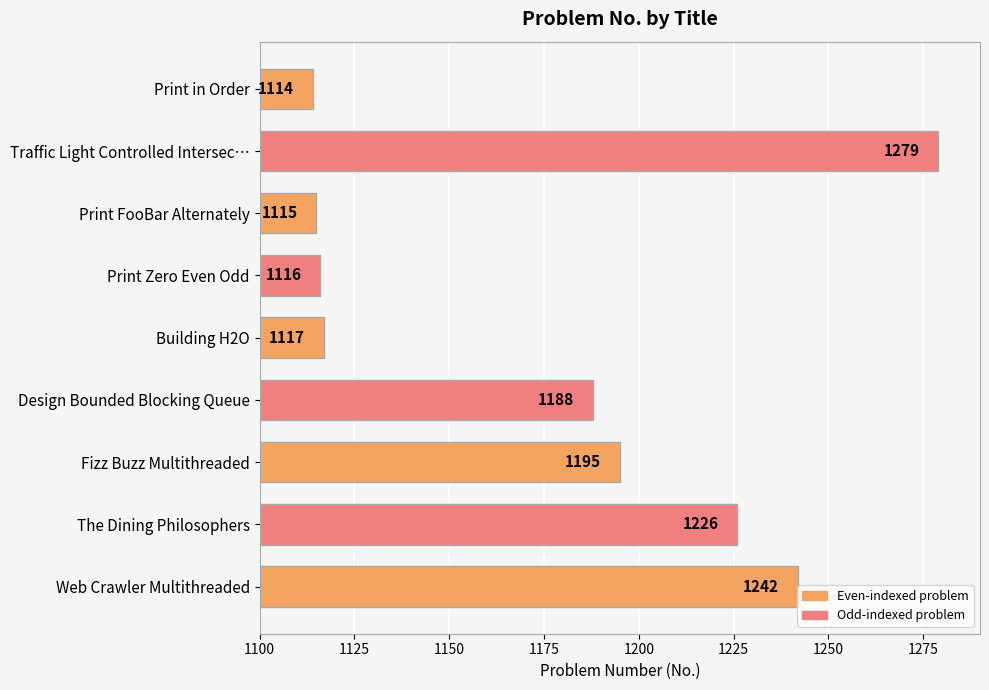

At which category does the chart reach its peak across all series?

Traffic Light Controlled Intersec…